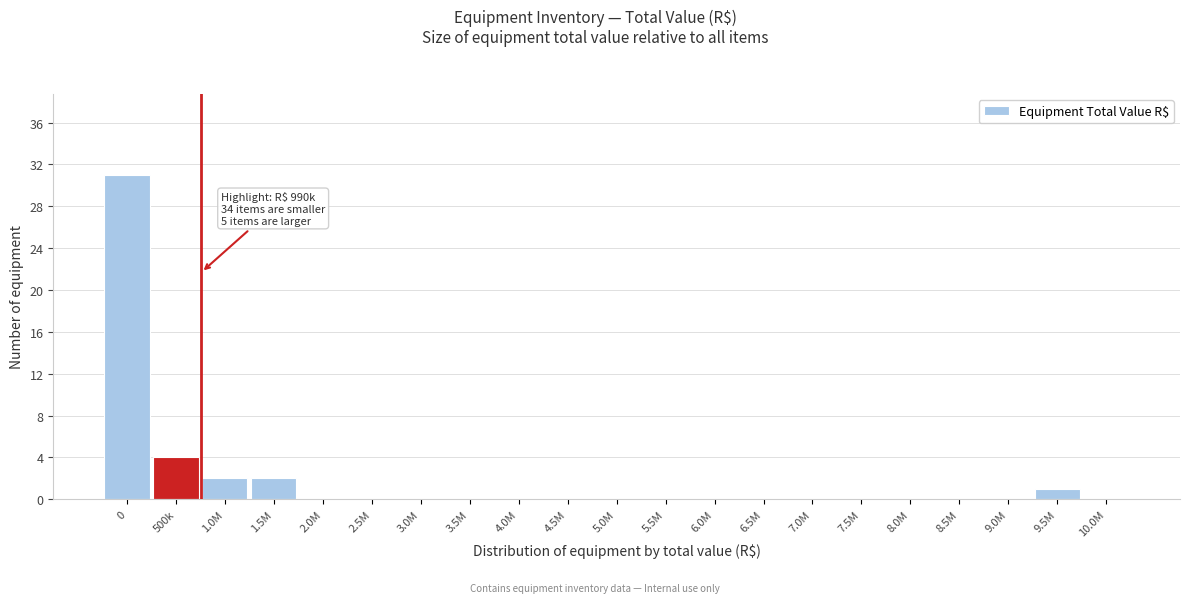

Reading left to right, transcribe all the data shown in this chart.

0=31	500k=4	1.0M=2	1.5M=2	2.0M=0	2.5M=0	3.0M=0	3.5M=0	4.0M=0	4.5M=0	5.0M=0	5.5M=0	6.0M=0	6.5M=0	7.0M=0	7.5M=0	8.0M=0	8.5M=0	9.0M=0	9.5M=1	10.0M=0